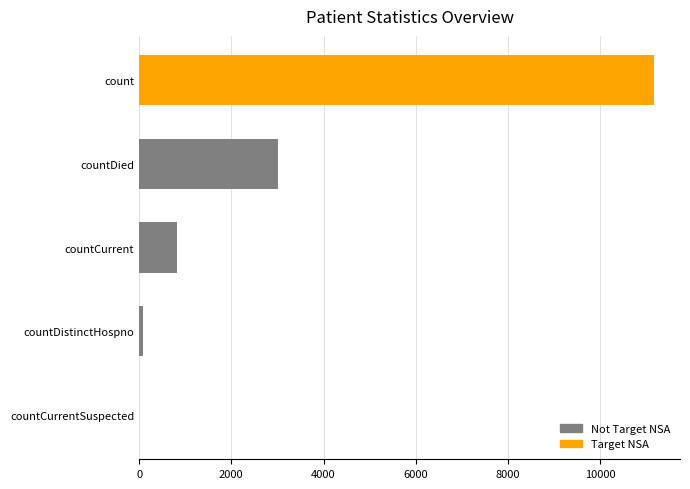

Is it true that the value at countCurrentSuspected is 4403?

False